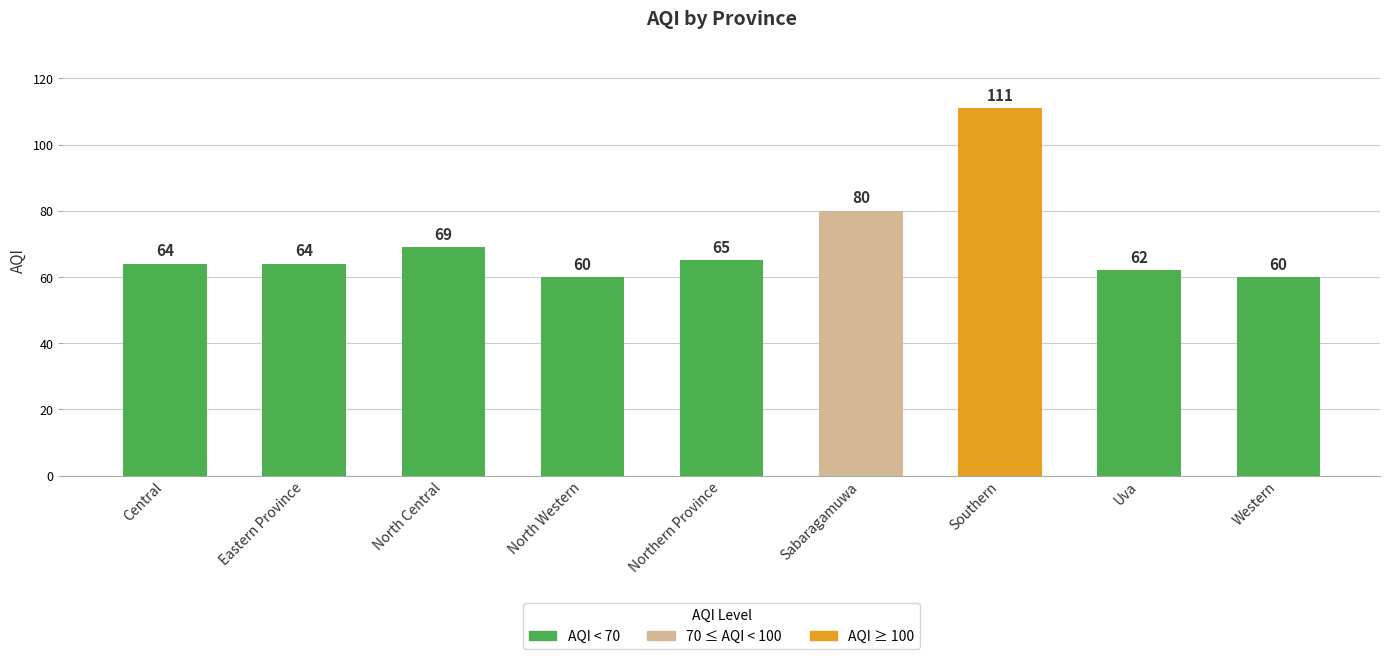

Does the chart contain stacked bars?

No